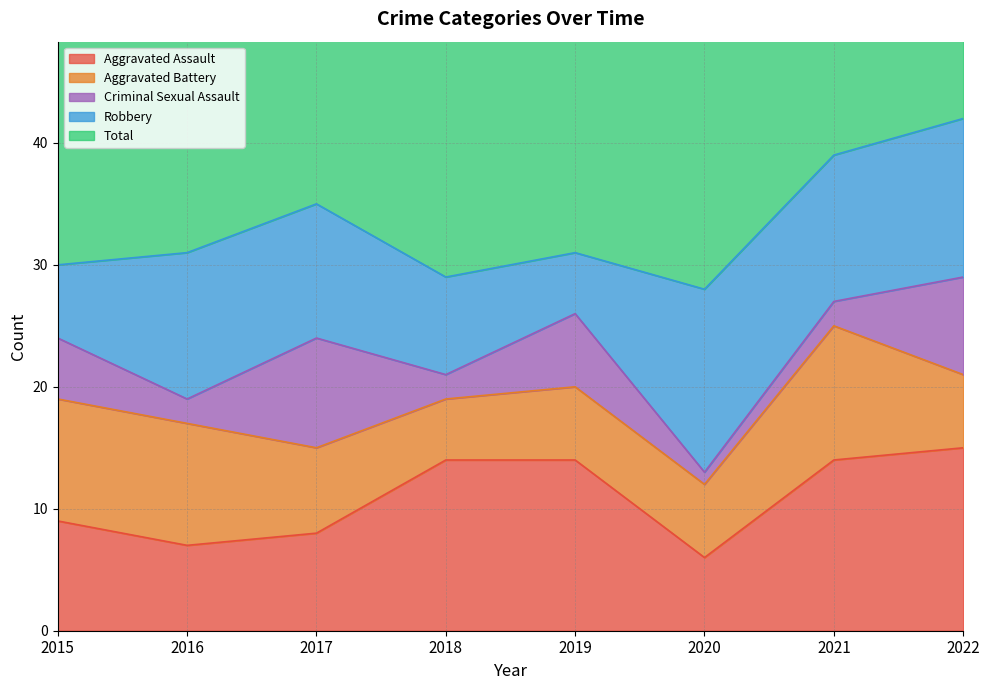

What is the spread (max minus min) of values at 2016?

30